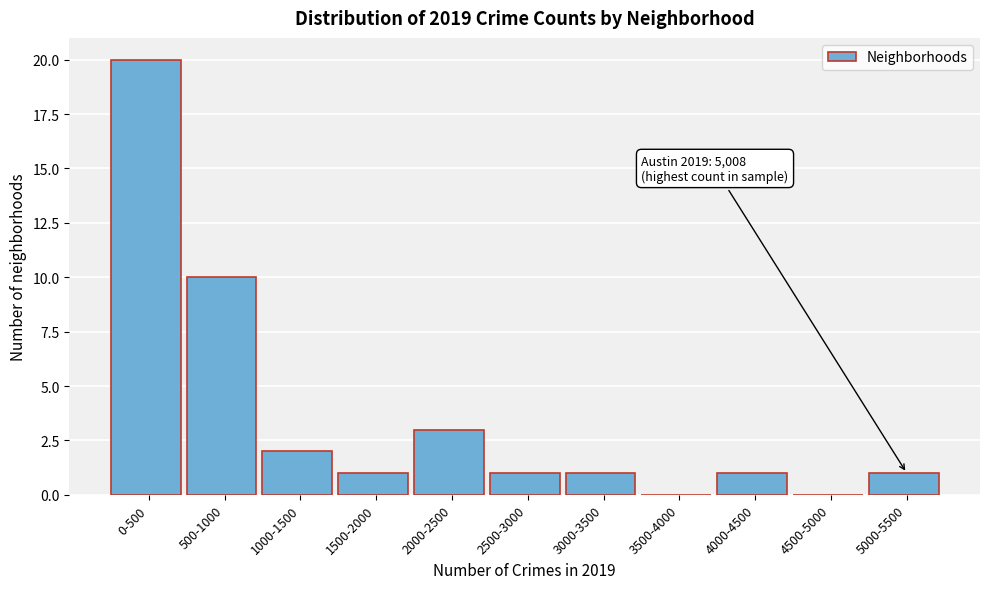

Reading left to right, what are all the values shown in this chart?

0-500=20	500-1000=10	1000-1500=2	1500-2000=1	2000-2500=3	2500-3000=1	3000-3500=1	3500-4000=0	4000-4500=1	4500-5000=0	5000-5500=1